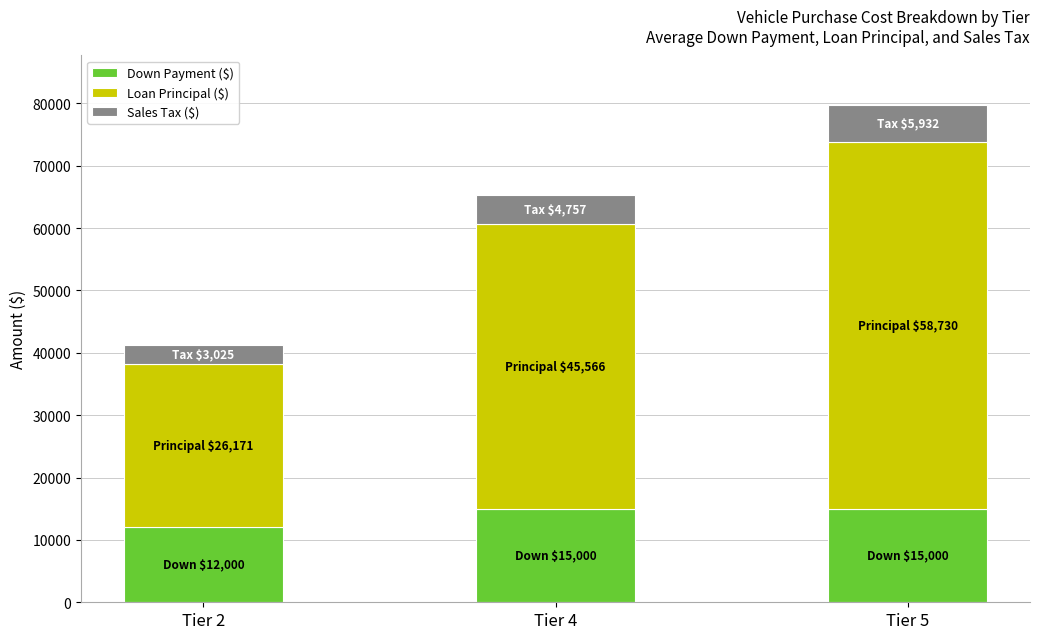

At which category is the sum across all series the highest?

Tier 5